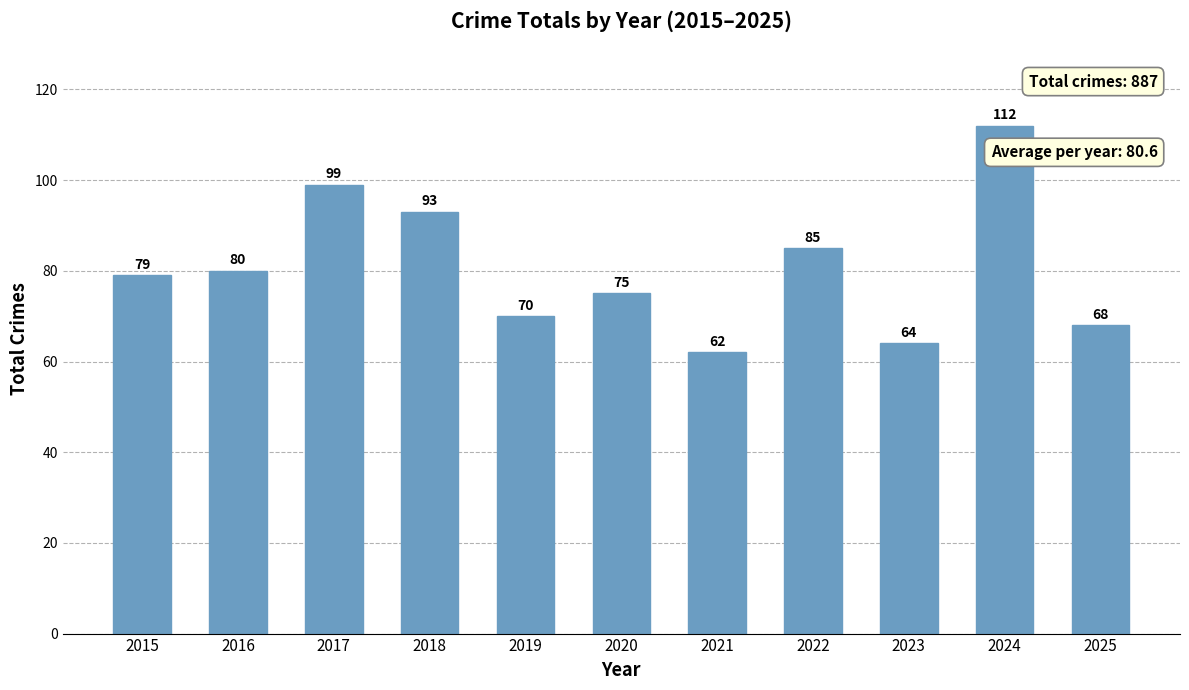

Rank the categories by value from highest to lowest.

2024, 2017, 2018, 2022, 2016, 2015, 2020, 2019, 2025, 2023, 2021